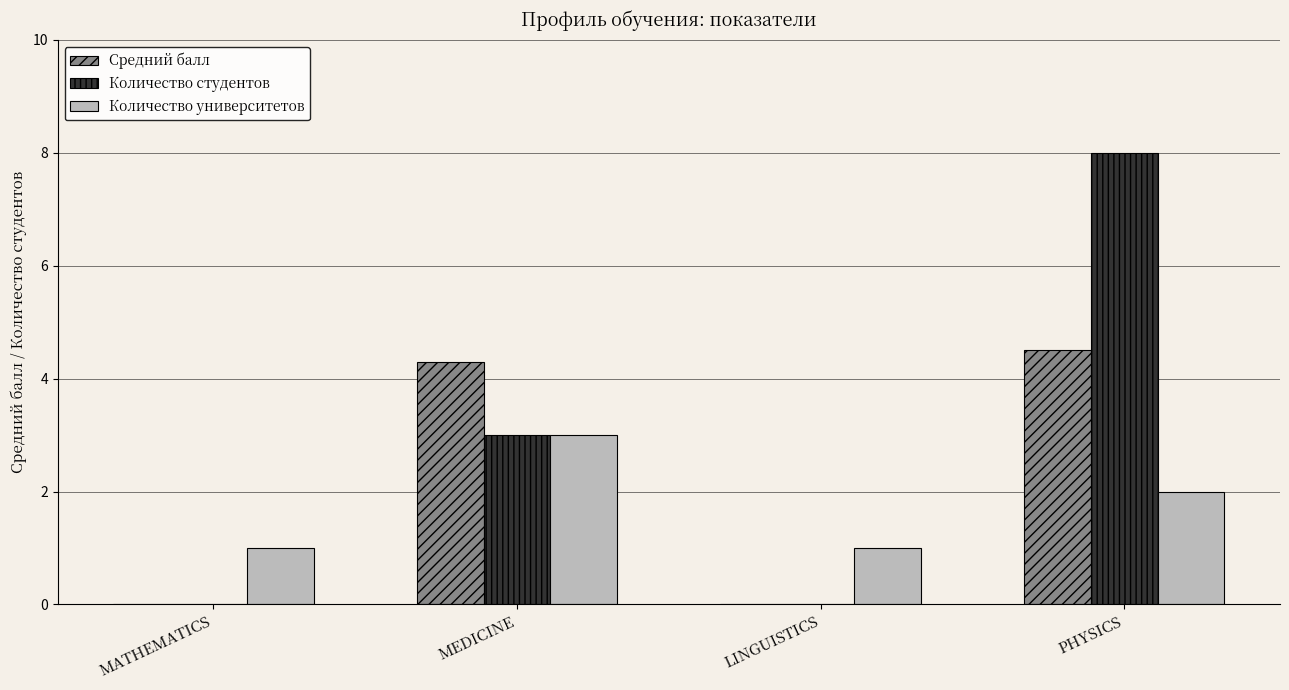

Are the bars grouped side by side (vs. stacked)?

Yes